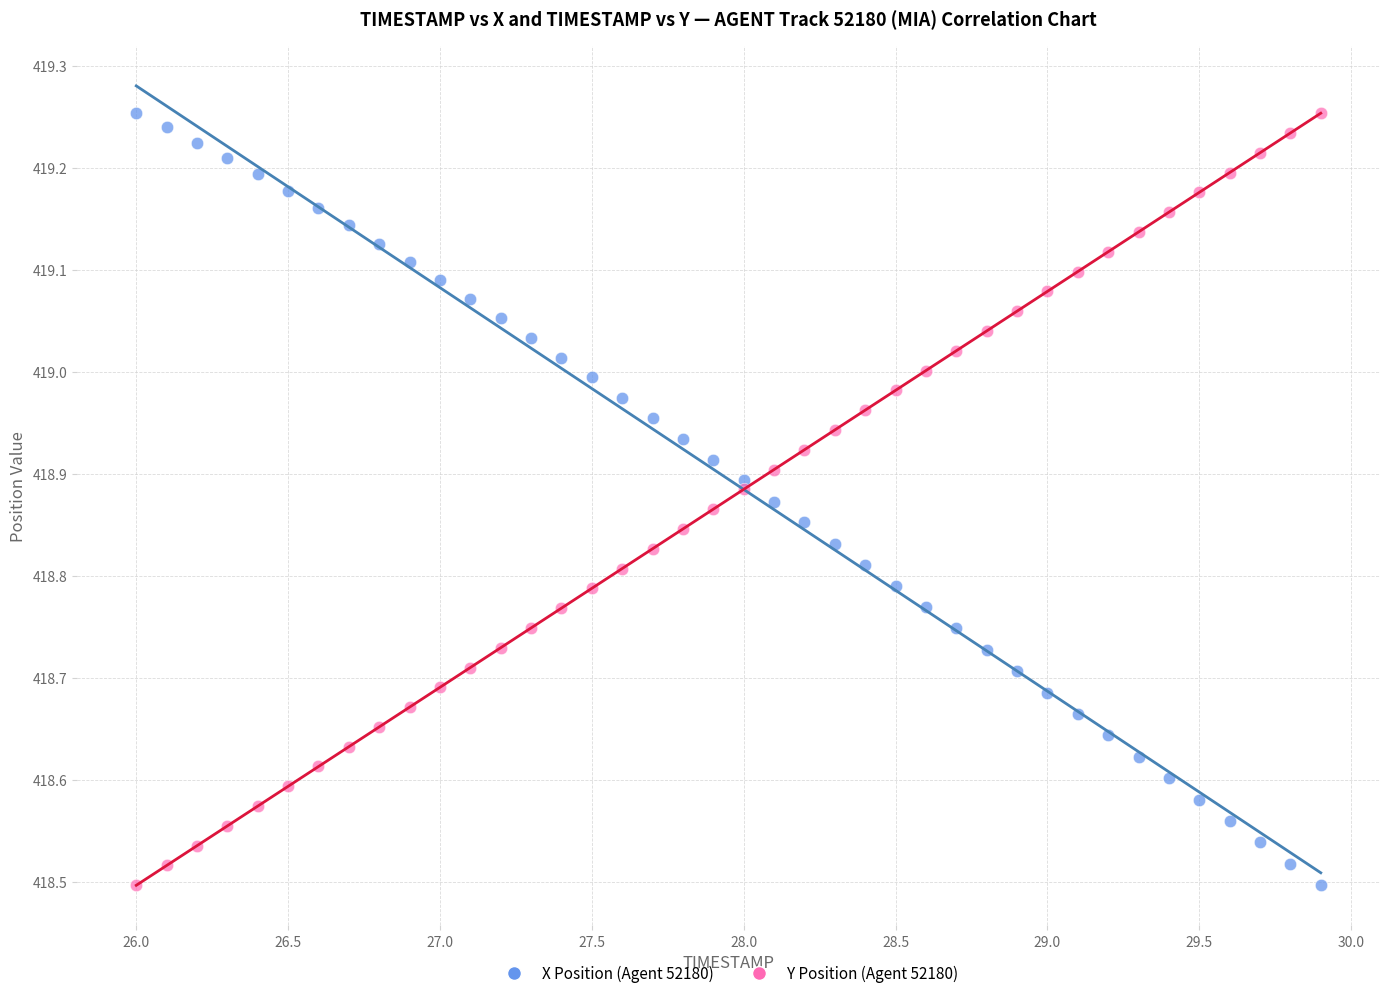

What is the X range (max minus min) for the scatter plot?

3.9